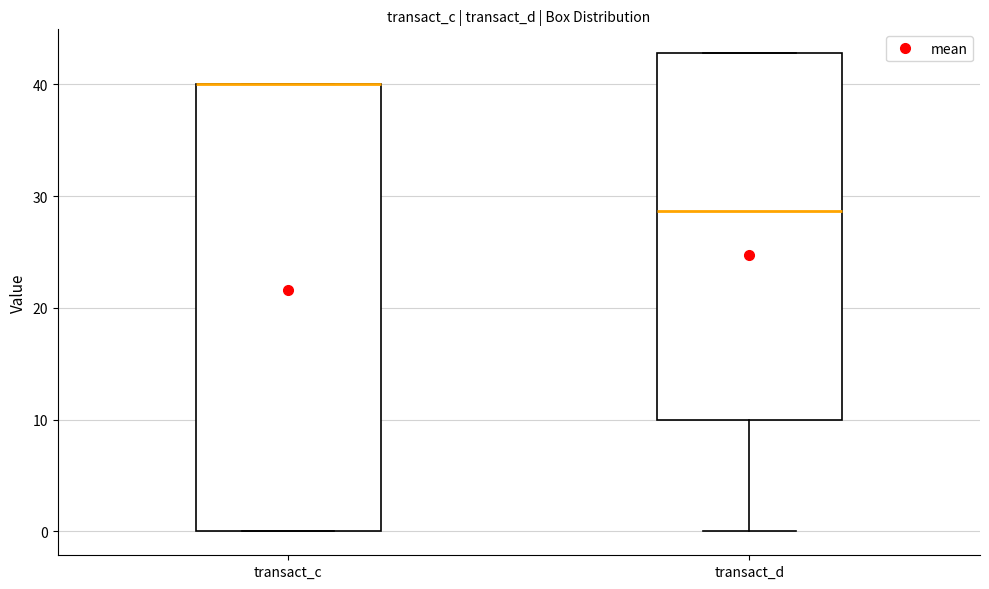

Reading left to right, transcribe this box plot: for each box, give where its median line is, the range the box spans, and where its two whiskers end, as read against the y-axis. The values are not printed on the chart, so give them approximately, as read against the axis.

transact_c: median 40 (drawn on the box's upper edge), box 0 to 40, whiskers 0 to 40
transact_d: median 29, box 10 to 43, whiskers 0 to 43